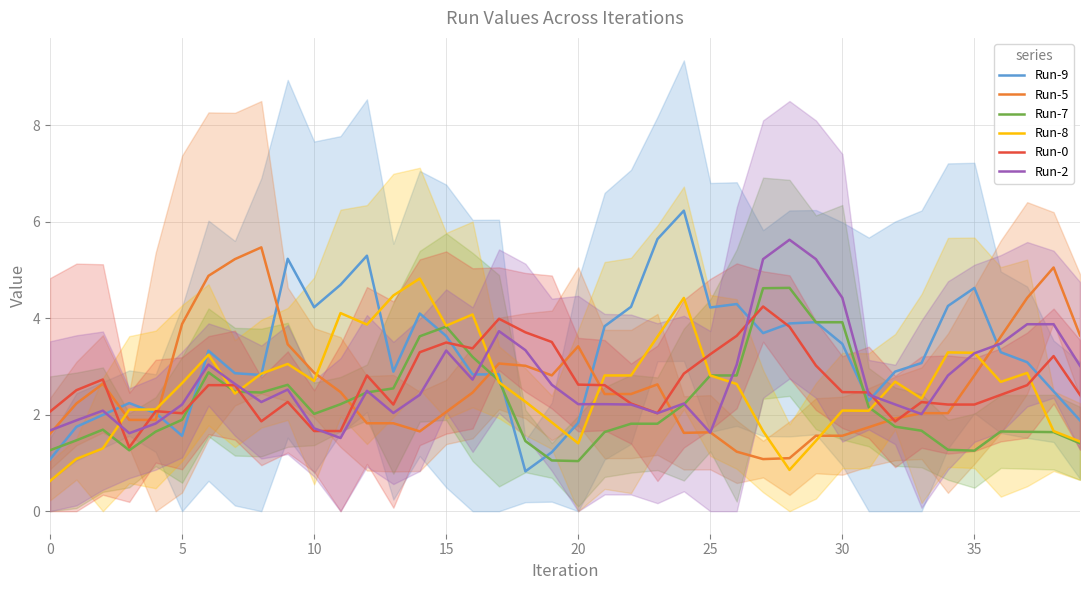

What is the value of the Run-5 point at the 11th from the left?

2.6